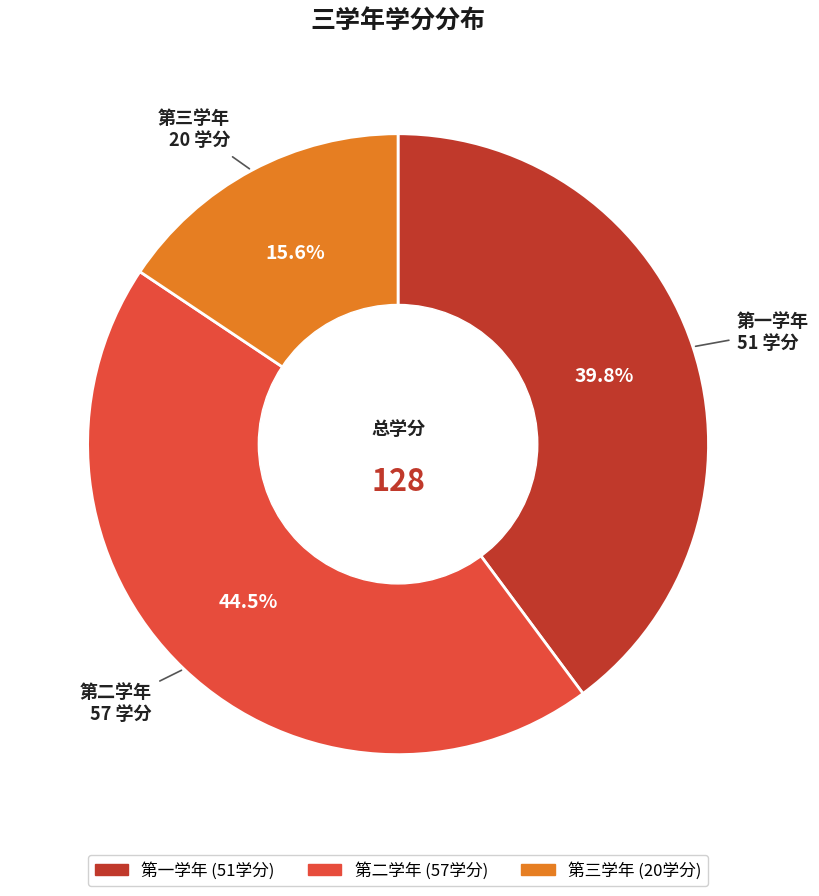

To the nearest percent, what percentage of the pie is 第一学年?

40%